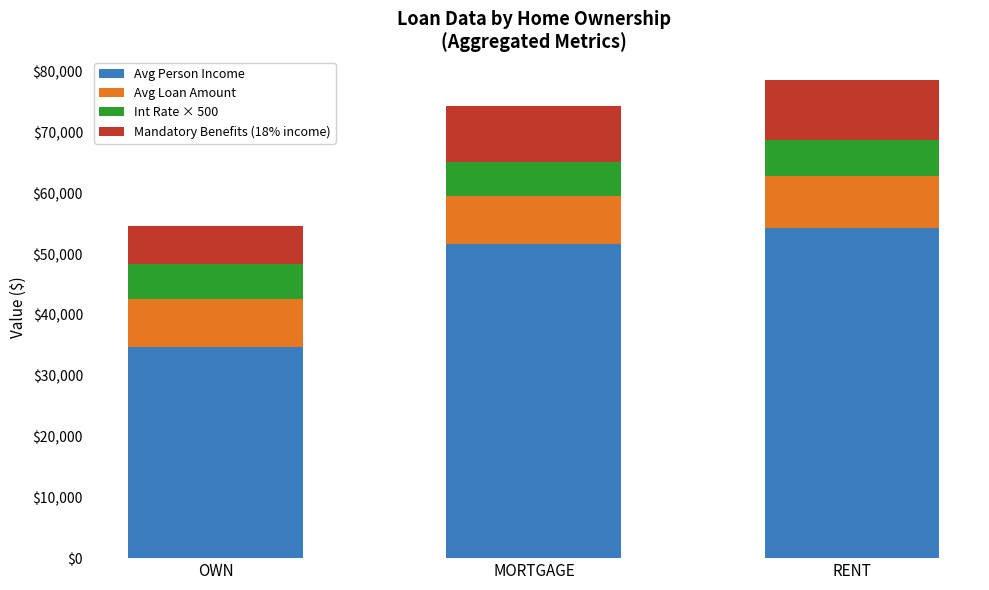

What is the highest value of the Avg Person Income series?

54255.9